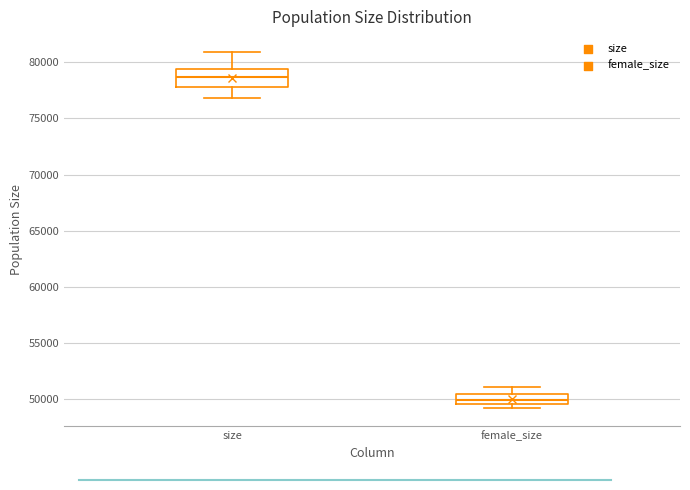

Where is the lower edge of the box for female_size on the y-axis? The values are not printed on the chart, so give them approximately, as read against the axis.

49500